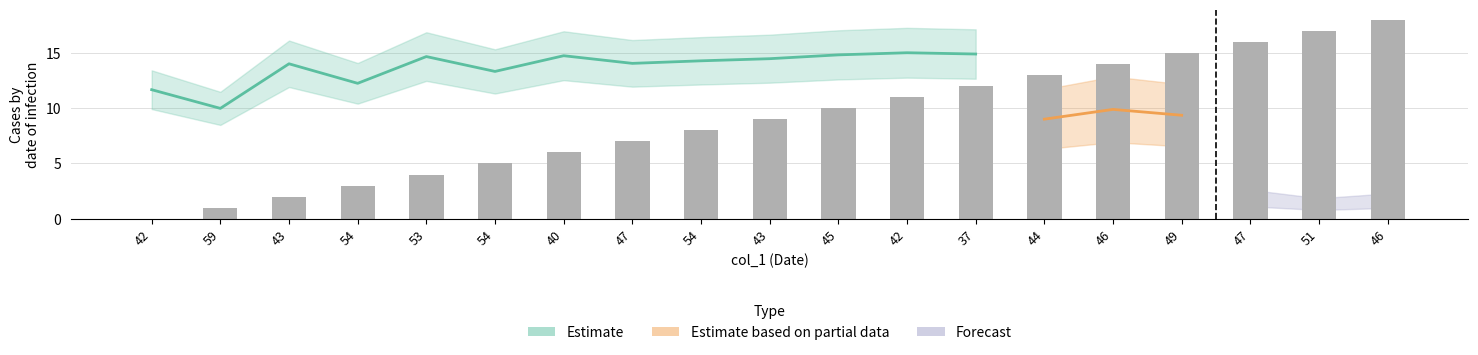

What is the difference between the second highest and minimum values?

17